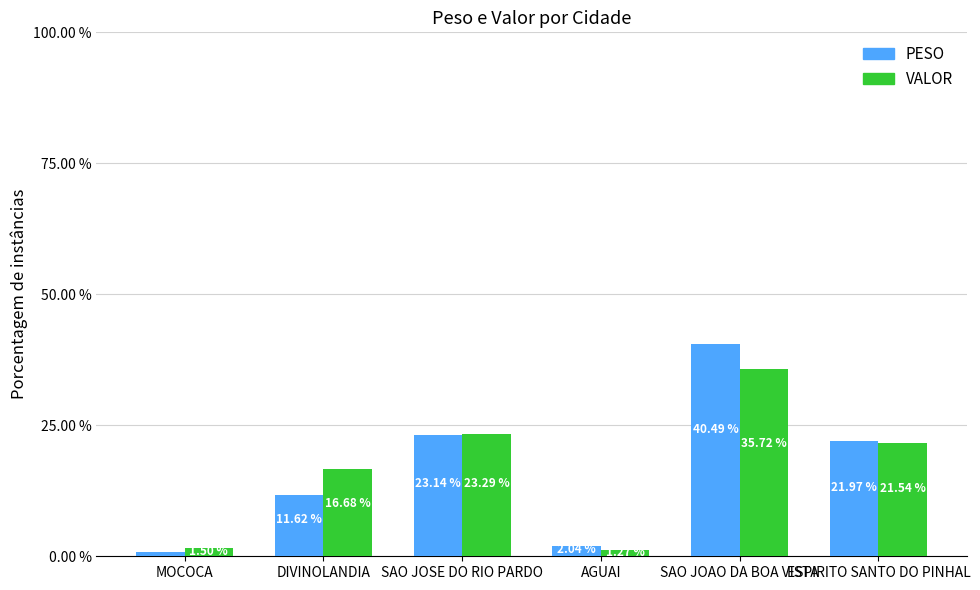

What are all the series names shown in the legend?

PESO, VALOR